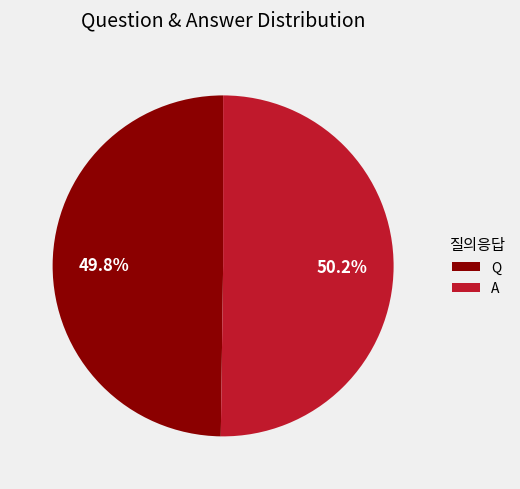

What percentage is the Q slice, to the nearest percent?

50%